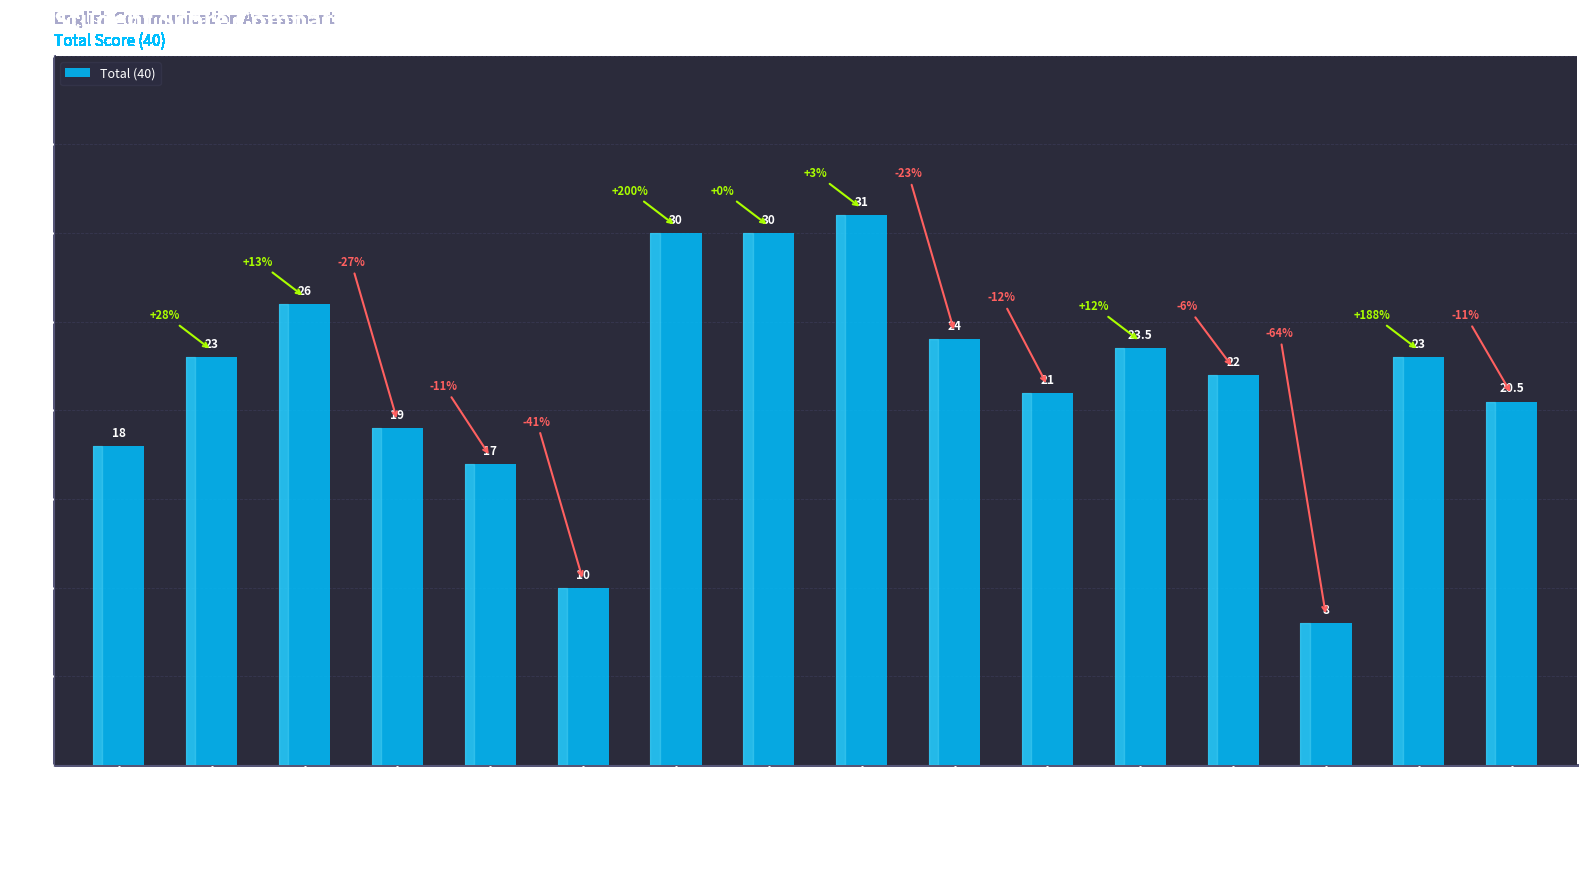

What is the label of the 11th bar from the right?

Muhammed Nazrudheen CN